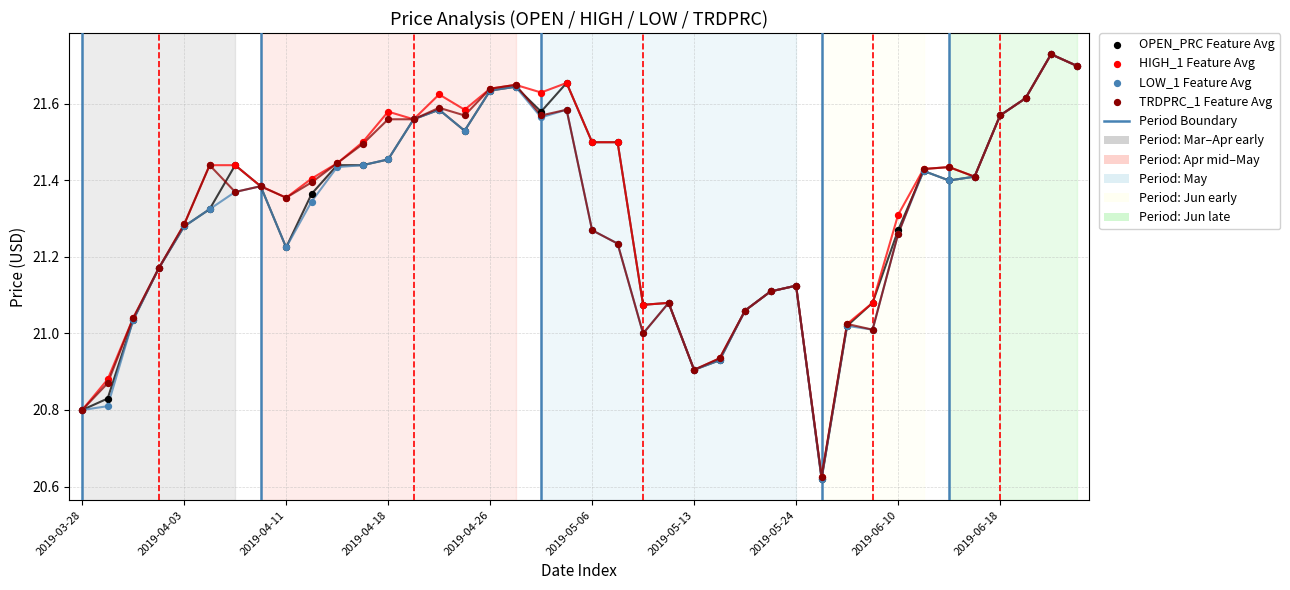

At how many categories does at least one series exceed 21?

35